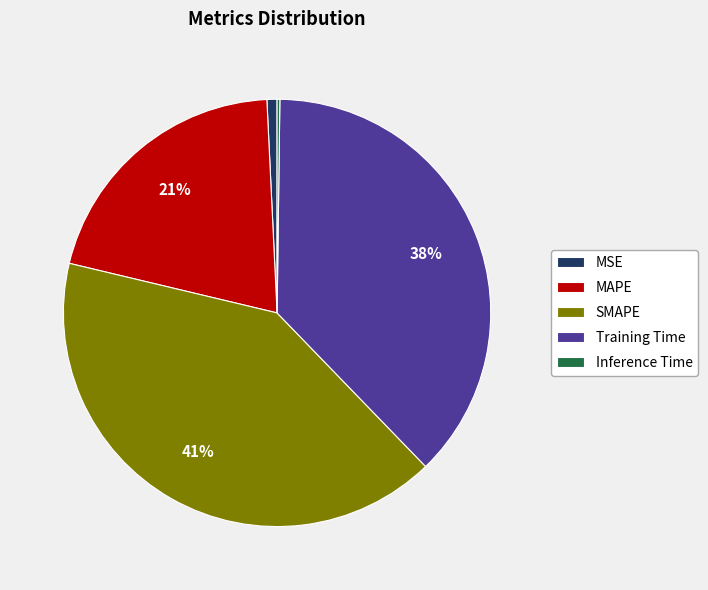

To the nearest percent, what is the difference between the largest and smallest slice percentages?

41%